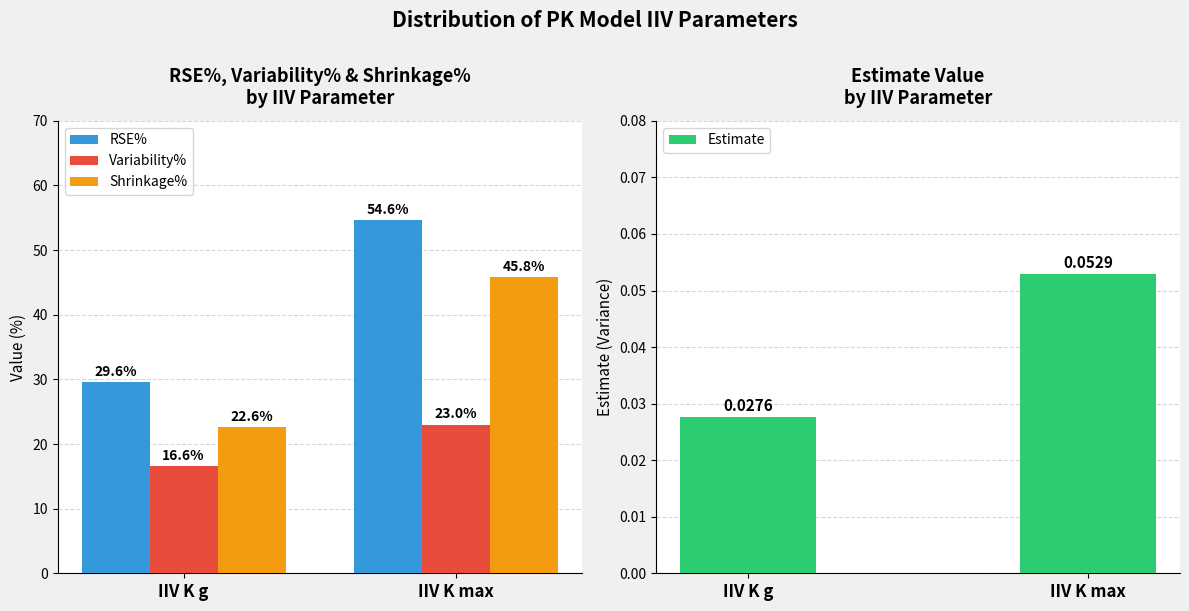

Which label corresponds to the smallest value in the chart?

IIV K g